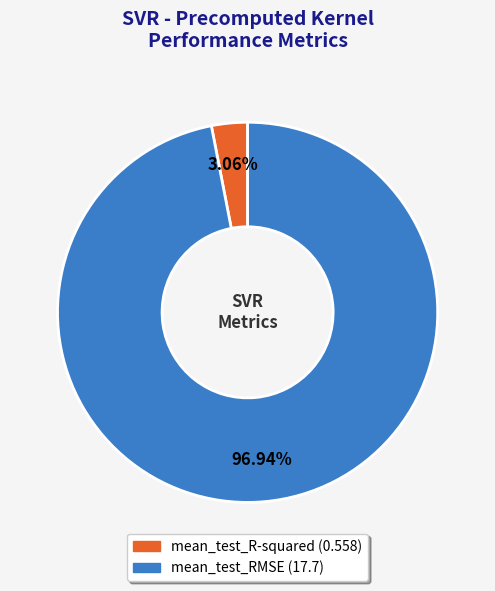

What percentage is the mean_test_RMSE slice, to the nearest percent?

97%